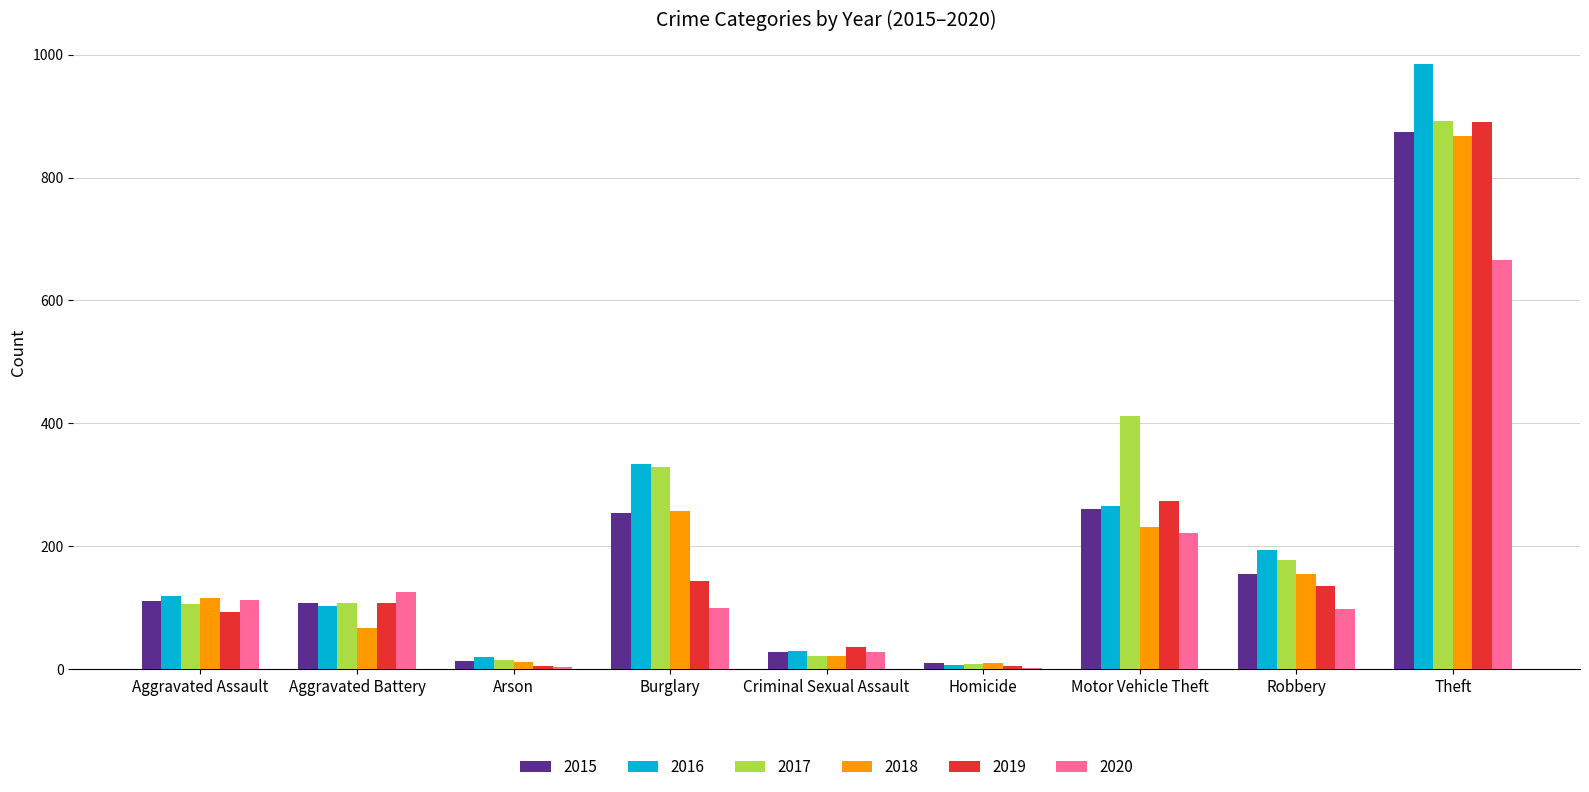

What is the total value across all series at Arson?

68